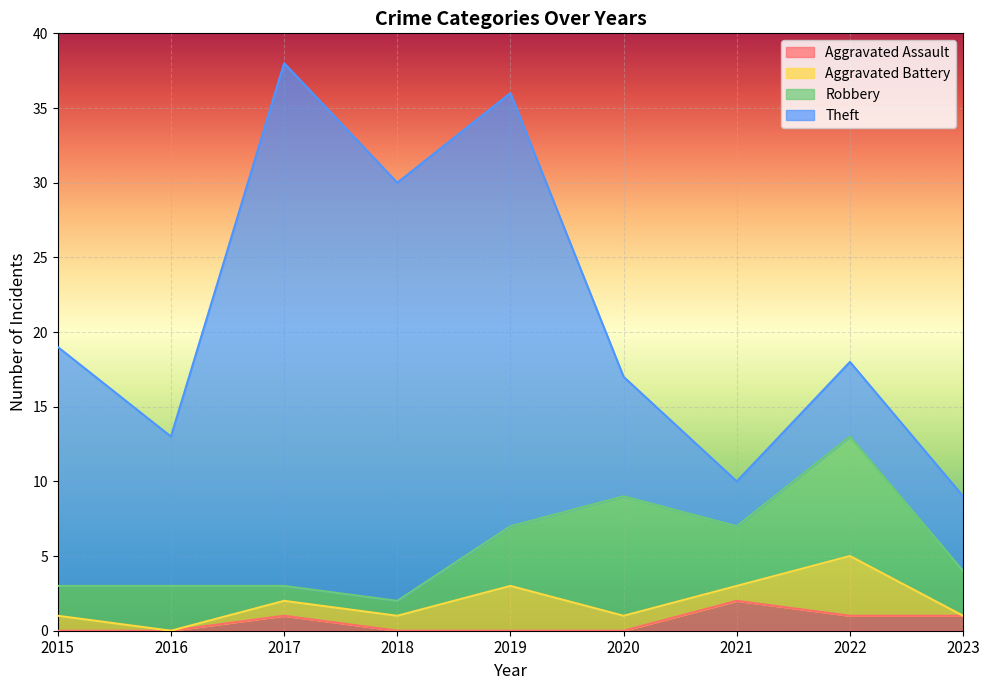

Rank the series at 2017 from lowest to highest value.

Aggravated Assault, Aggravated Battery, Robbery, Theft